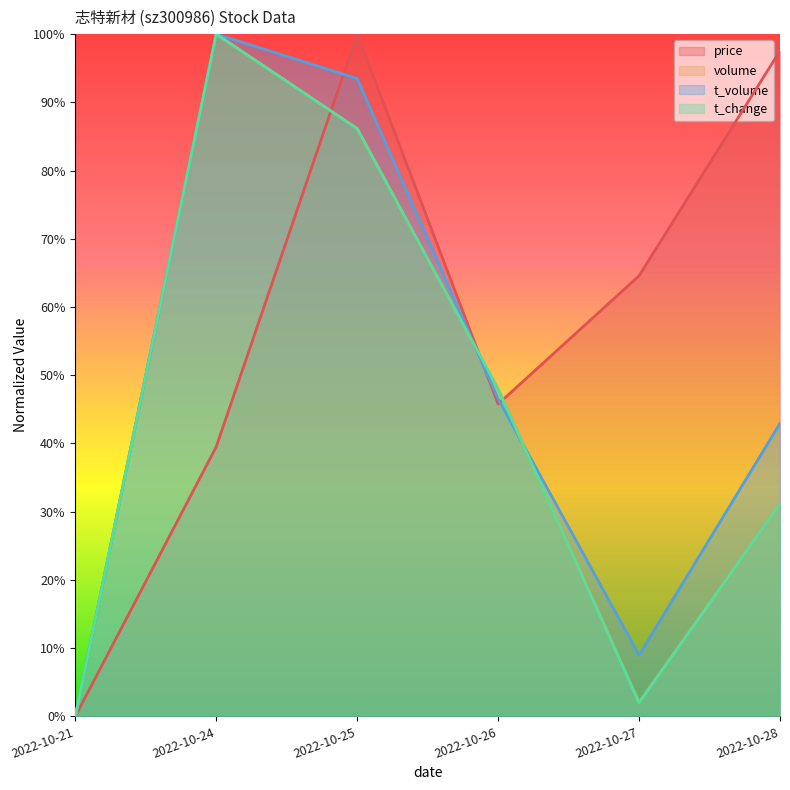

The t_volume series shows 0.1 at 2022-10-27. True or false?

True